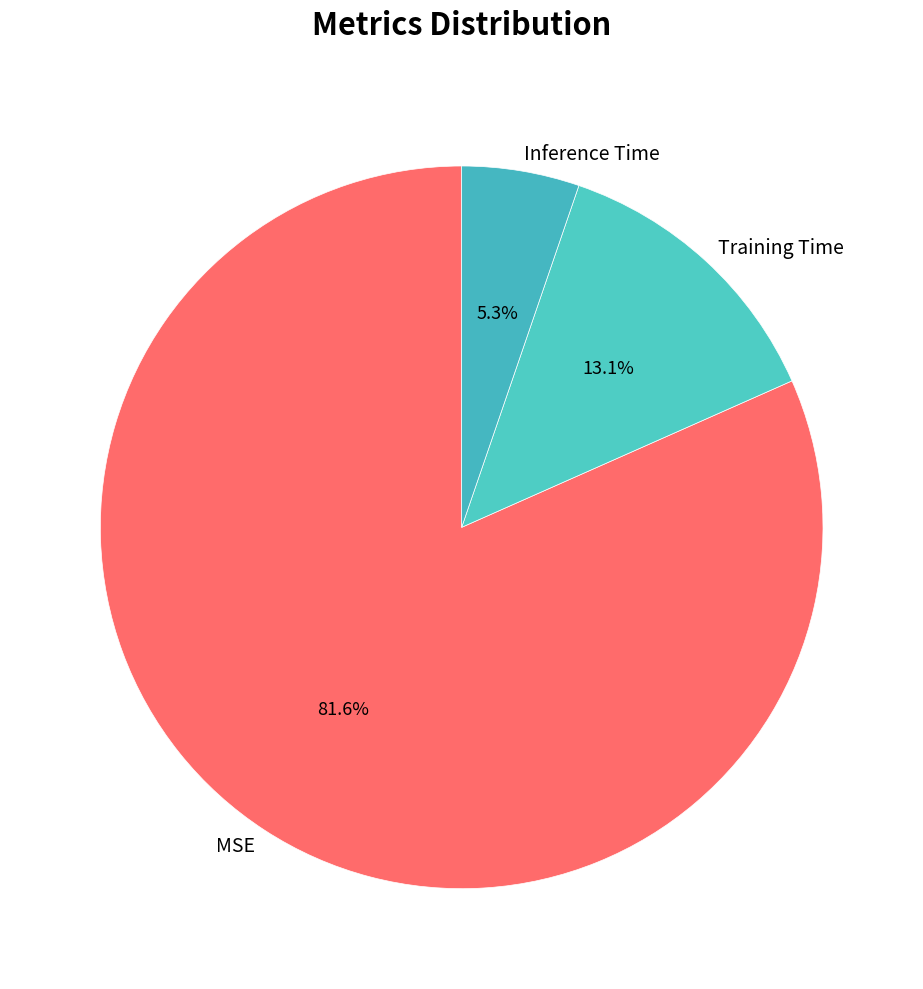

Rank the categories by value from highest to lowest.

MSE, Training Time, Inference Time